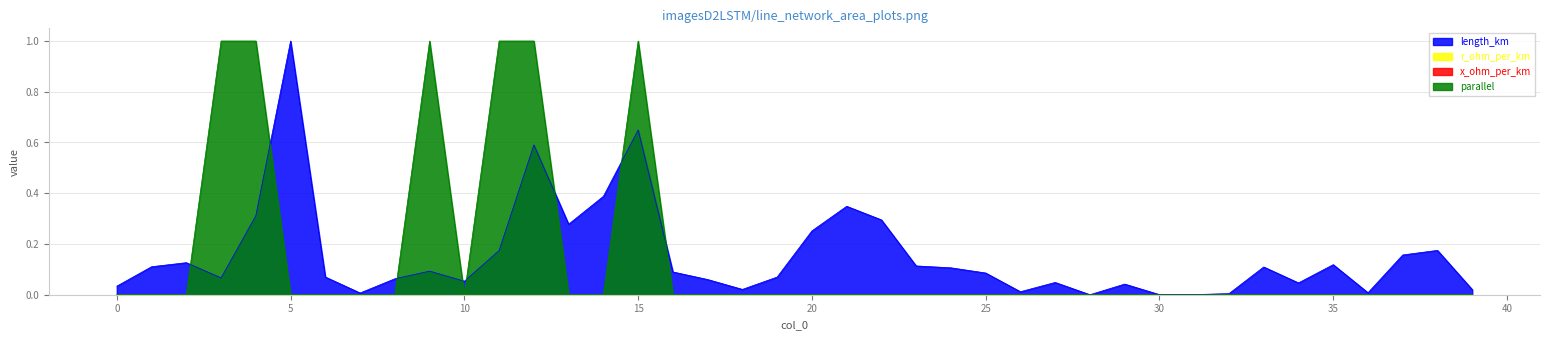

Which series ends up on top after the final intersection of parallel and length_km?

length_km